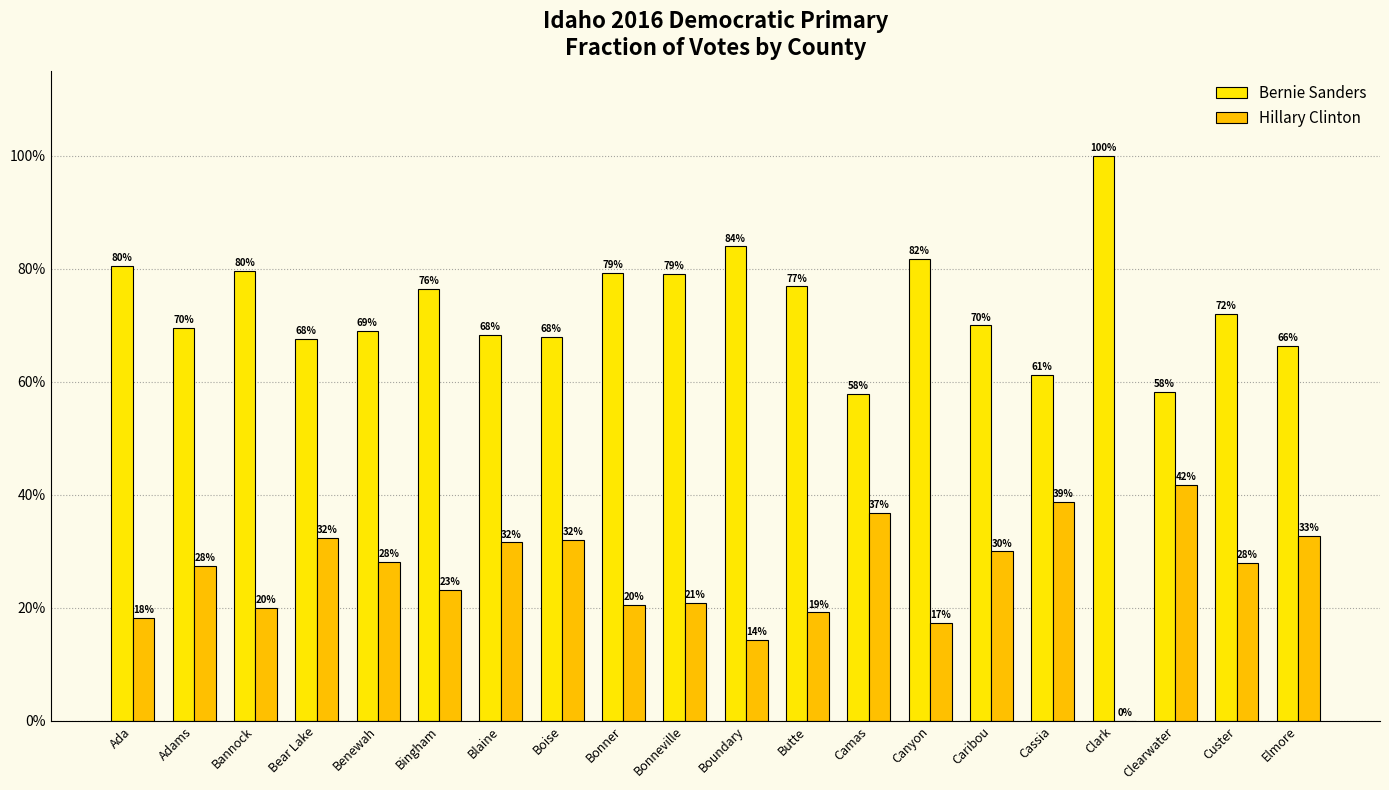

The Hillary Clinton series shows 27.5 at Adams. True or false?

True